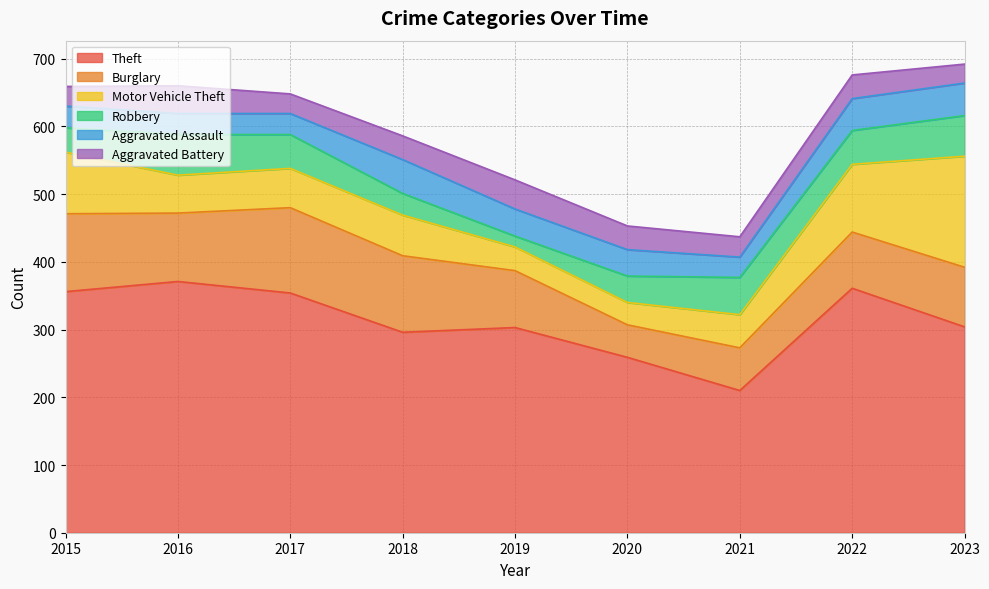

What is the maximum value for Robbery?

60